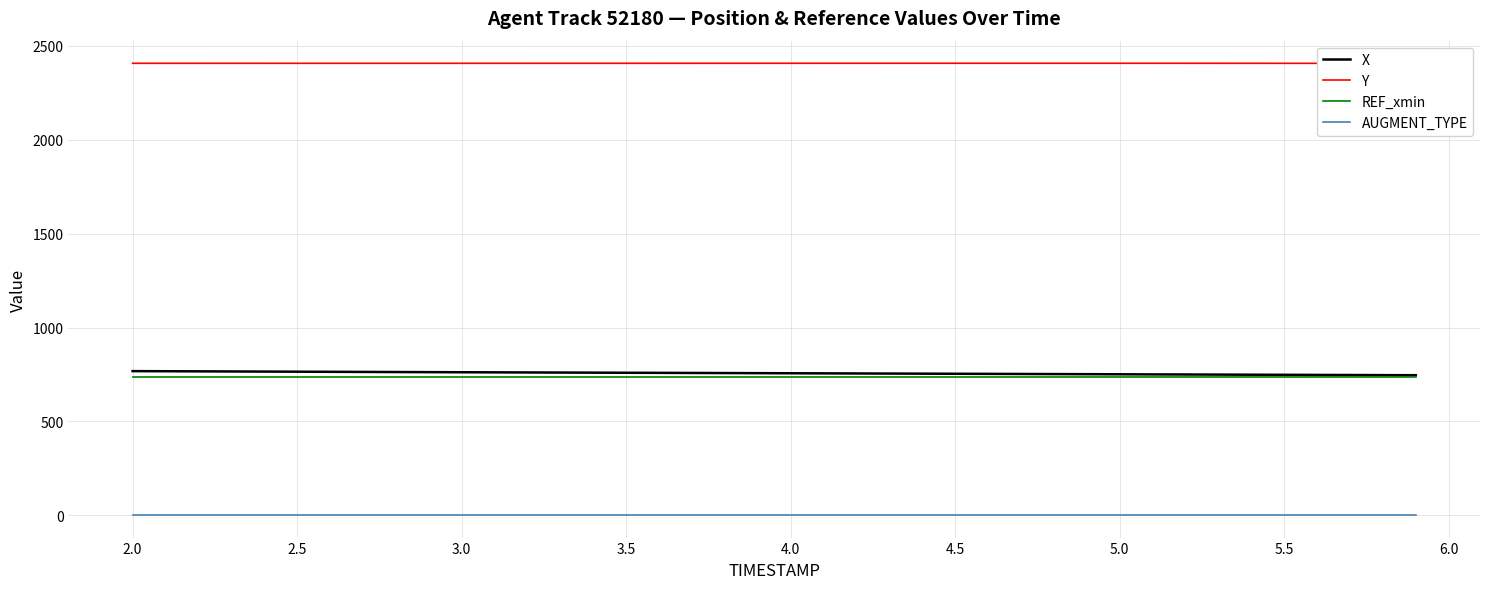

True or false: REF_xmin and AUGMENT_TYPE intersect in this chart.

False